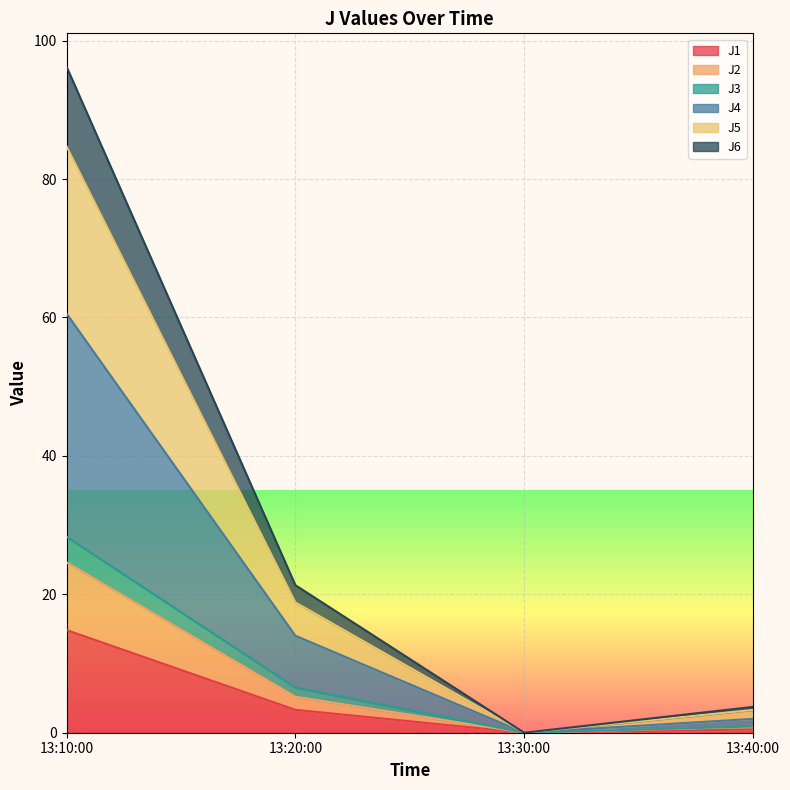

Is it true that J1 equals 0.0 at 13:30:00?

True